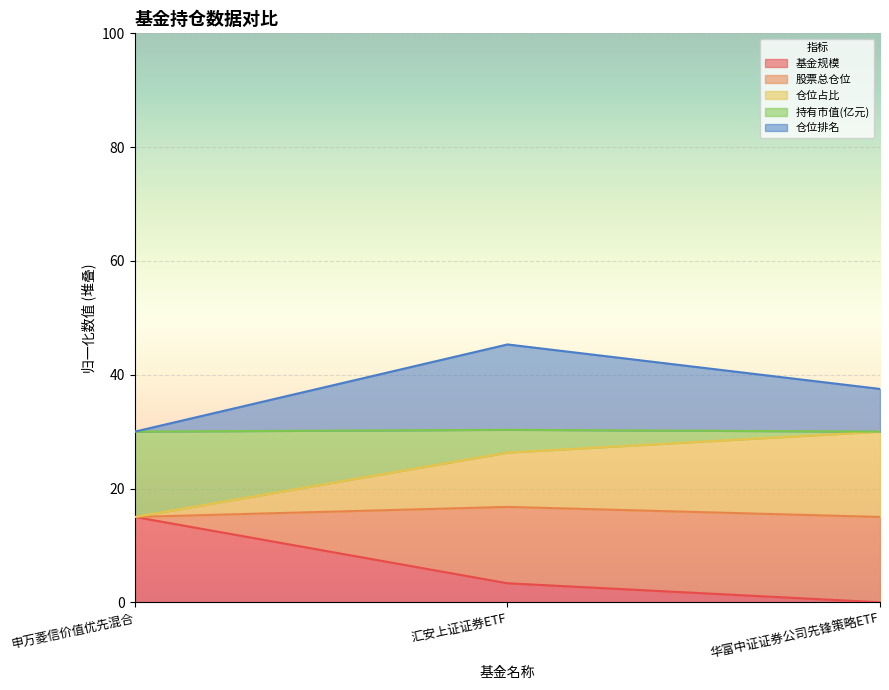

The 股票总仓位 series shows 48.1 at 华富中证证券公司先锋策略ETF. True or false?

False